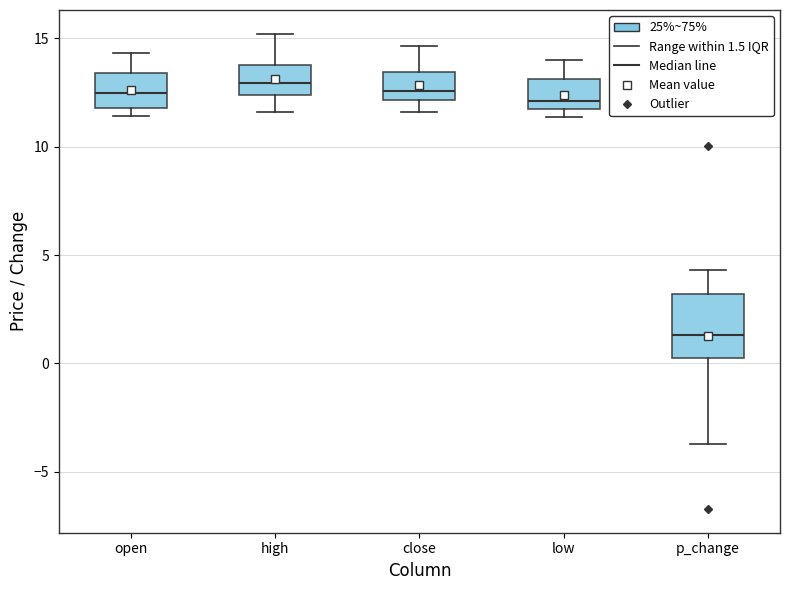

Comparing the boxes themselves (not the whiskers), which one is the tallest?

p_change